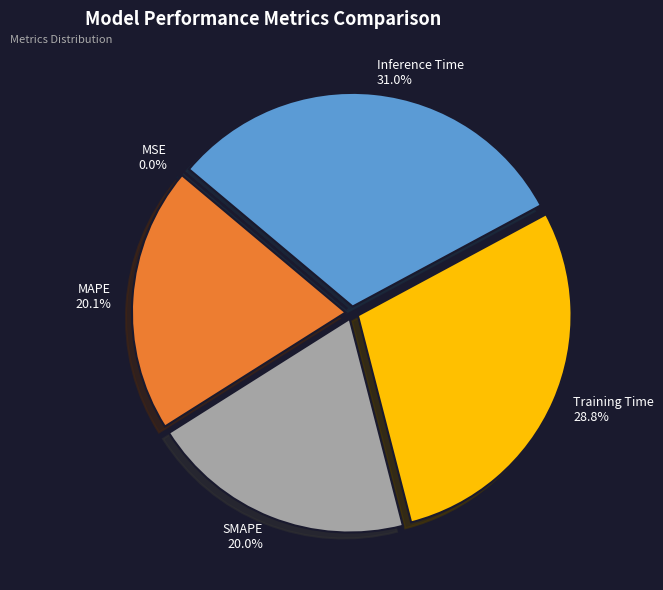

Is it true that SMAPE is 29% of the pie?

False